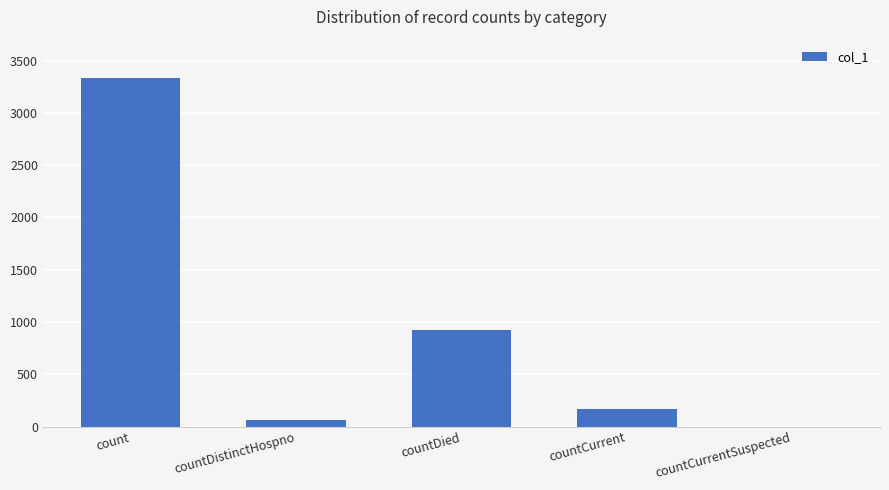

The value at countDistinctHospno is 60. True or false?

True